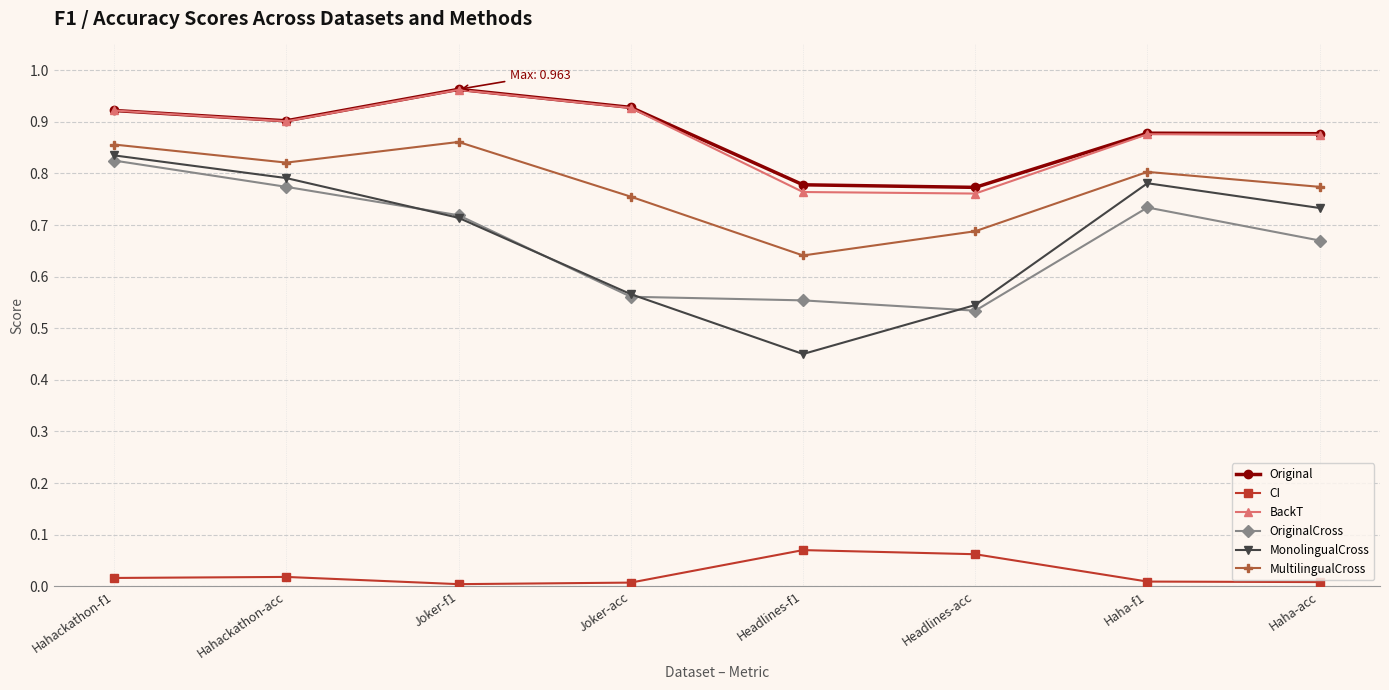

True or false: MonolingualCross has more than 1 interior local peaks.

False